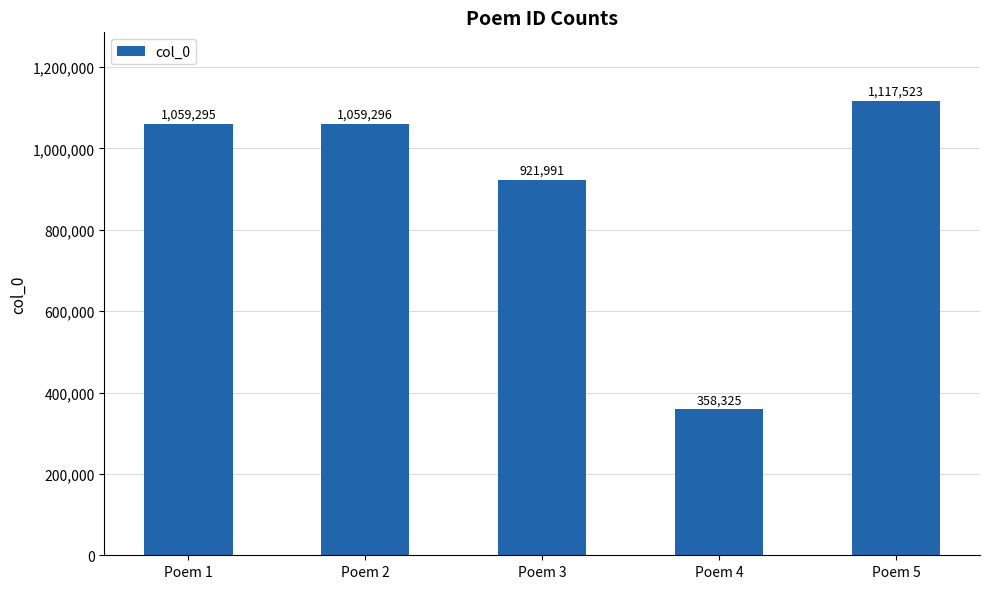

What is the difference between the maximum and minimum values?

759198